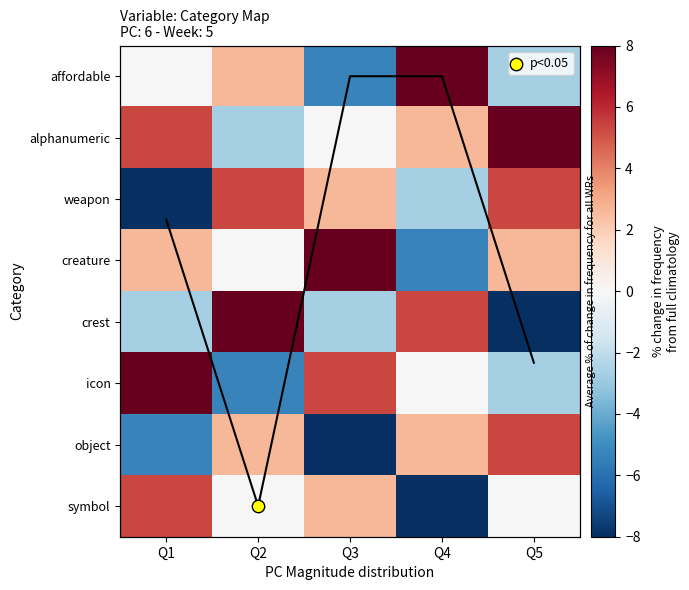

Count the number of categories in the chart.

5